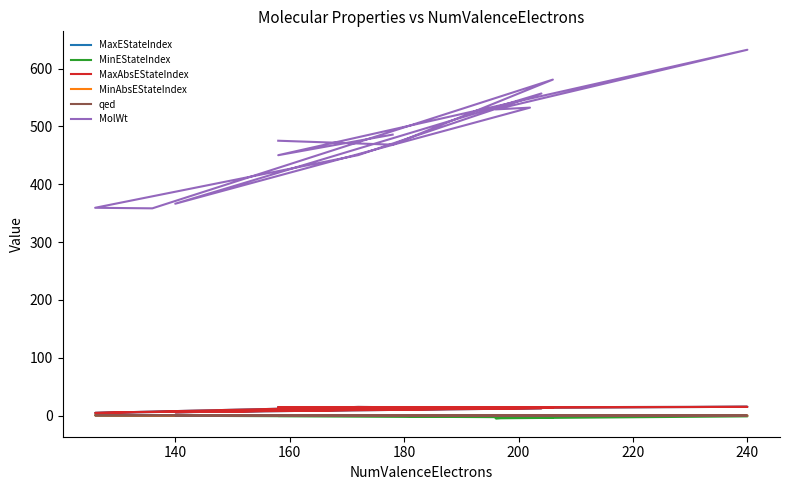

What is the difference between the second highest and minimum values in the MaxAbsEStateIndex series?

10.3